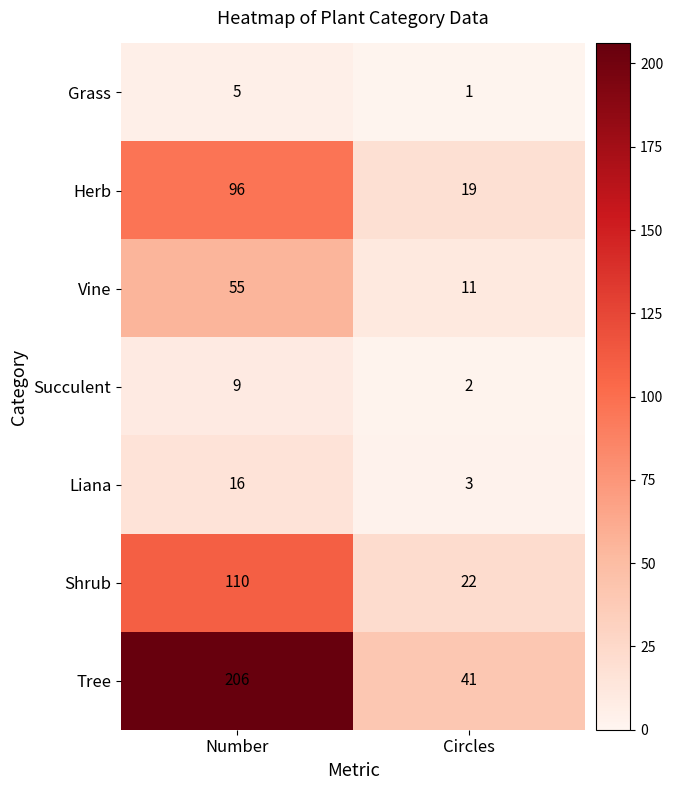

Rank the series by their maximum value, from highest to lowest.

Tree, Shrub, Herb, Vine, Liana, Succulent, Grass